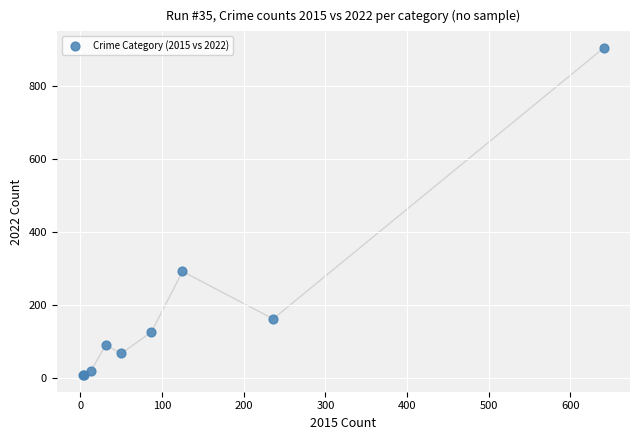

What Y value in the scatter plot is closest to 455?

291